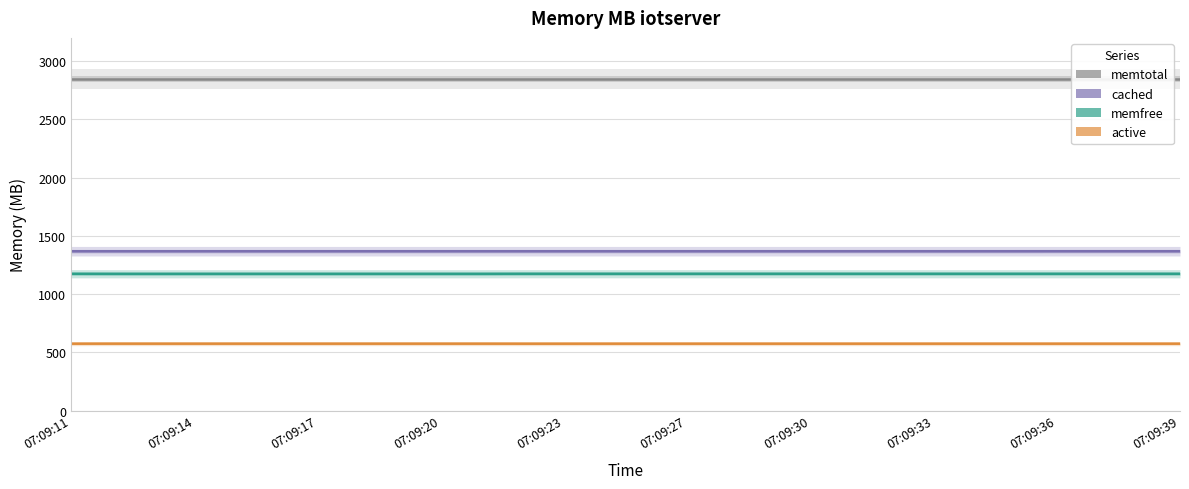

Which series has the largest total across all categories?

memtotal